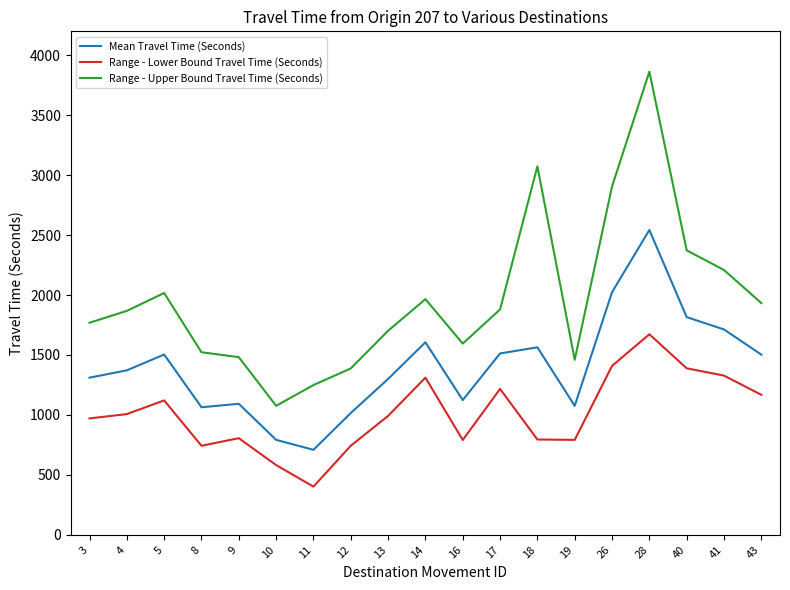

Read the Range - Upper Bound Travel Time (Seconds) value at 19, to the nearest 10.

1460